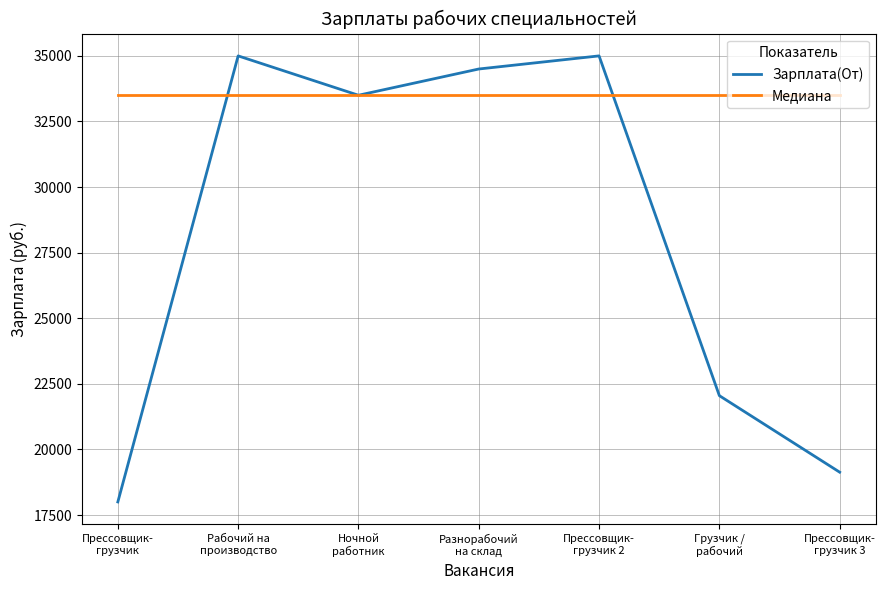

At Прессовщик-
грузчик 2, list the series in order from largest to smallest.

Зарплата(От), Медиана